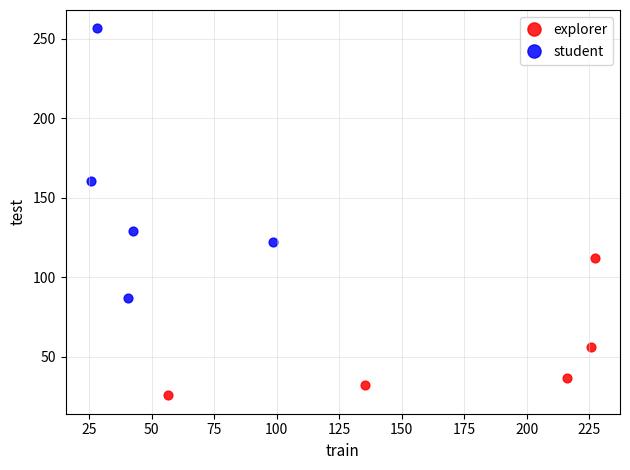

Which series contains the highest Y value?

student